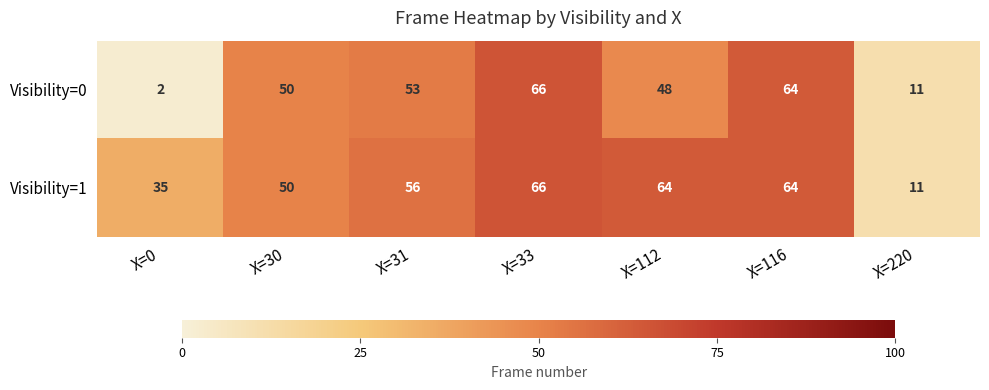

What is the difference between the second highest and second lowest values in the Visibility=0 series?

53